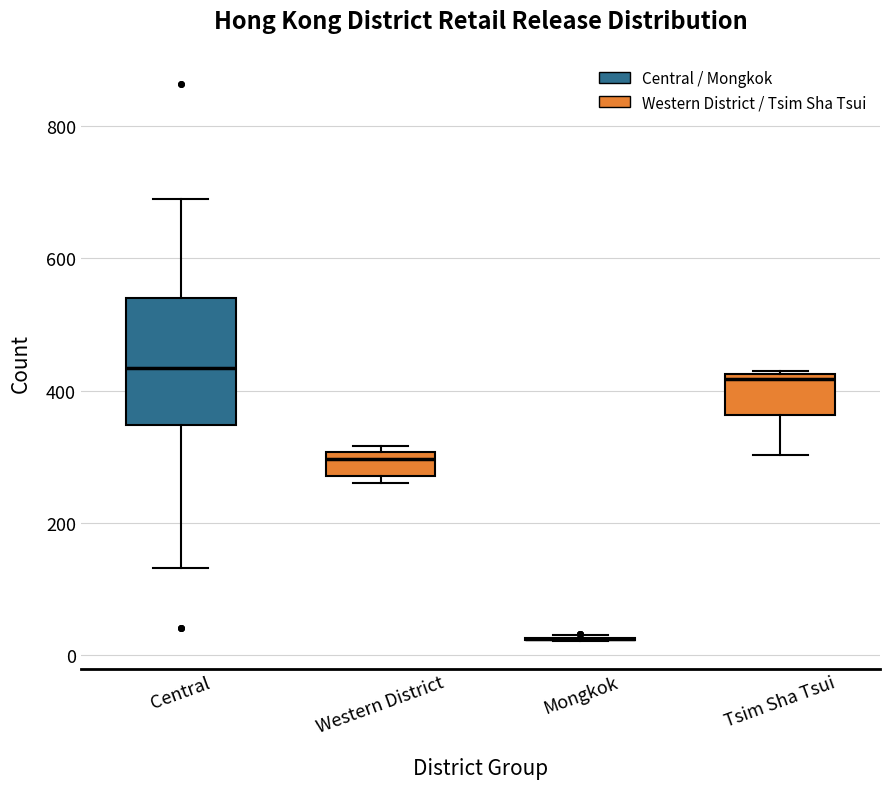

Where is the upper edge of the box for Western District on the y-axis? The values are not printed on the chart, so give them approximately, as read against the axis.

300